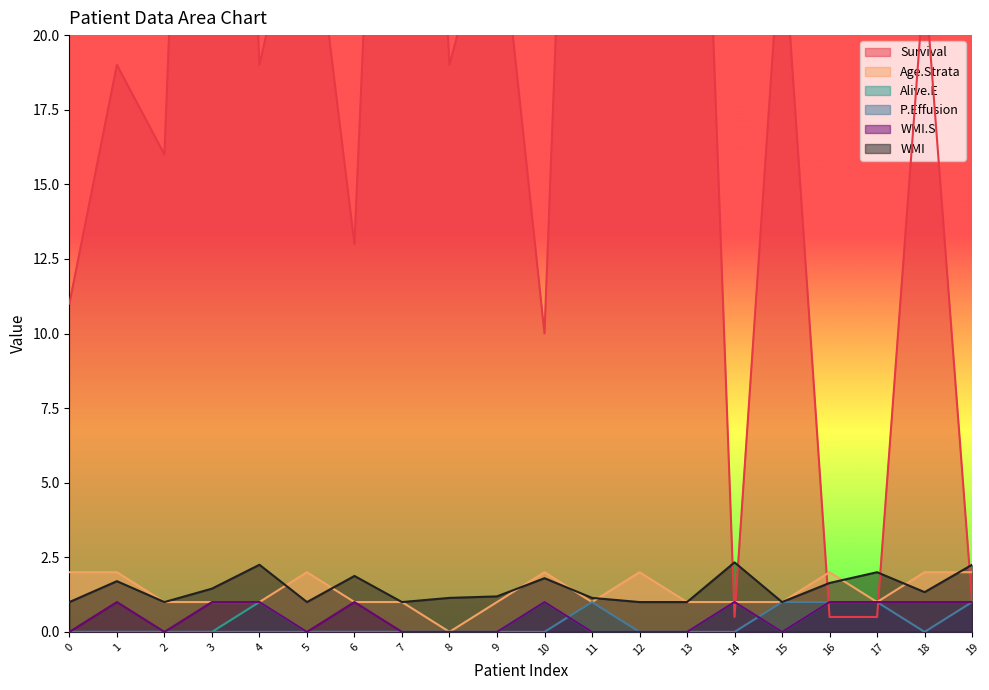

What is the sum of the Age.Strata values at 3 and 17?

2.0